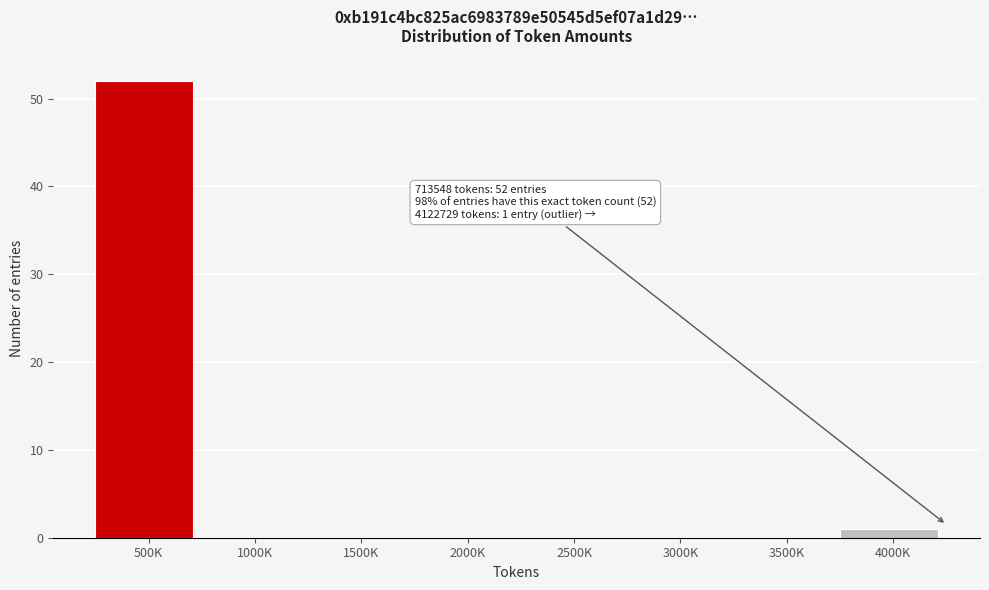

Reading left to right, list all the values displayed in this chart.

500K=52	1000K=0	1500K=0	2000K=0	2500K=0	3000K=0	3500K=0	4000K=1